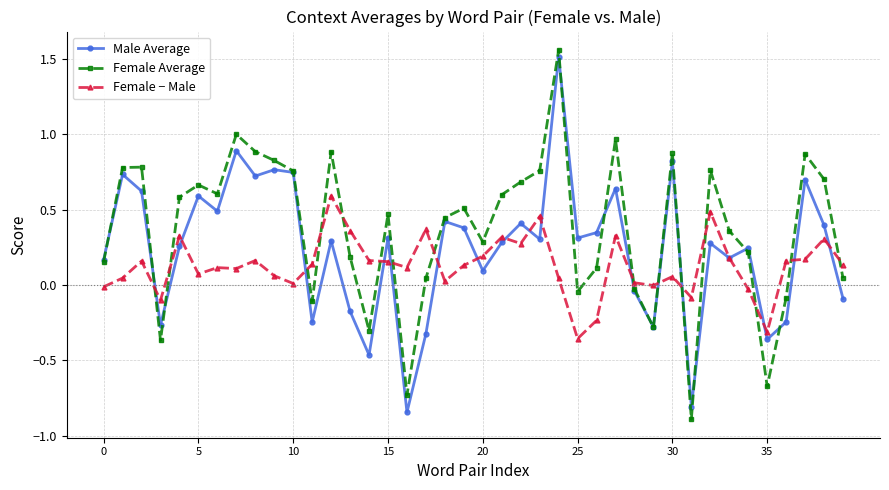

Rank the series by their average value, from highest to lowest.

Female Average, Male Average, Female − Male